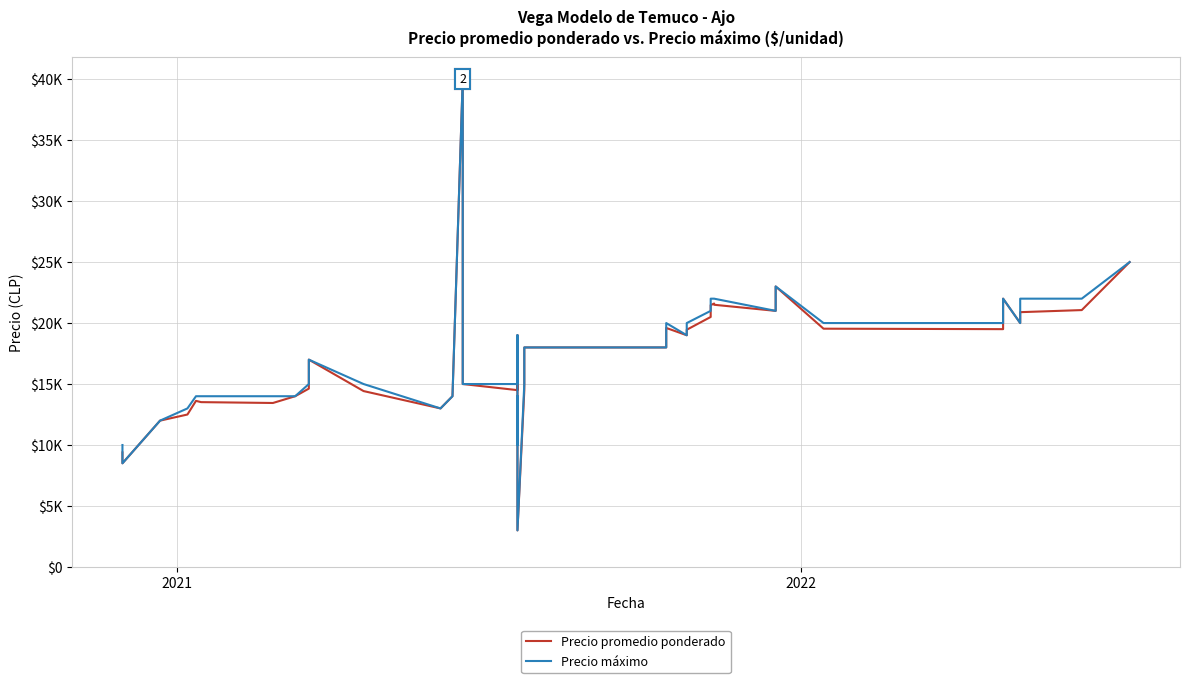

True or false: Precio máximo and Precio promedio ponderado cross at least once.

False